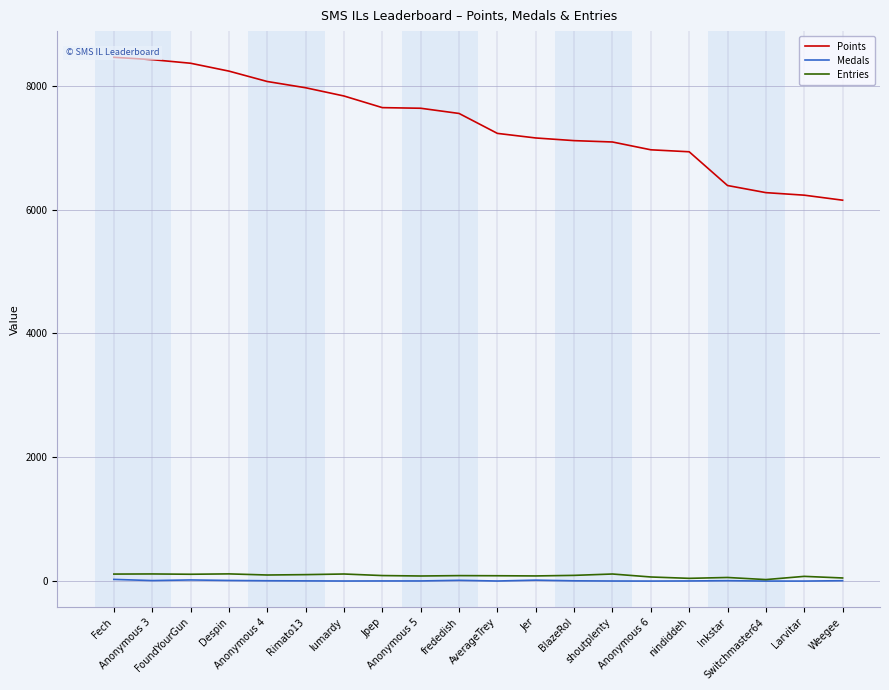

Rank the series at AverageTrey from highest to lowest value.

Points, Entries, Medals